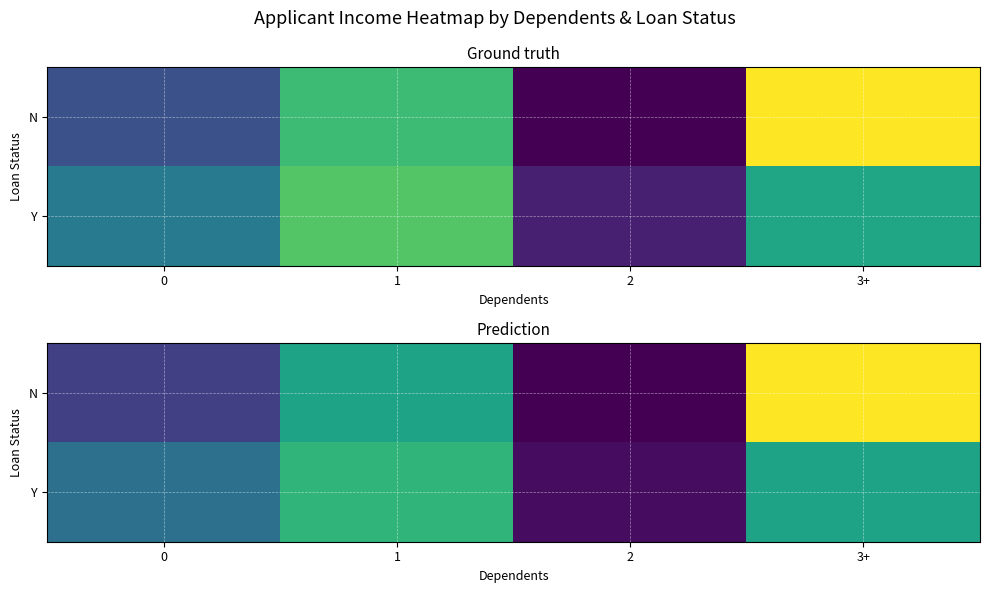

What is the difference between the highest and lowest values at 2?

50.5